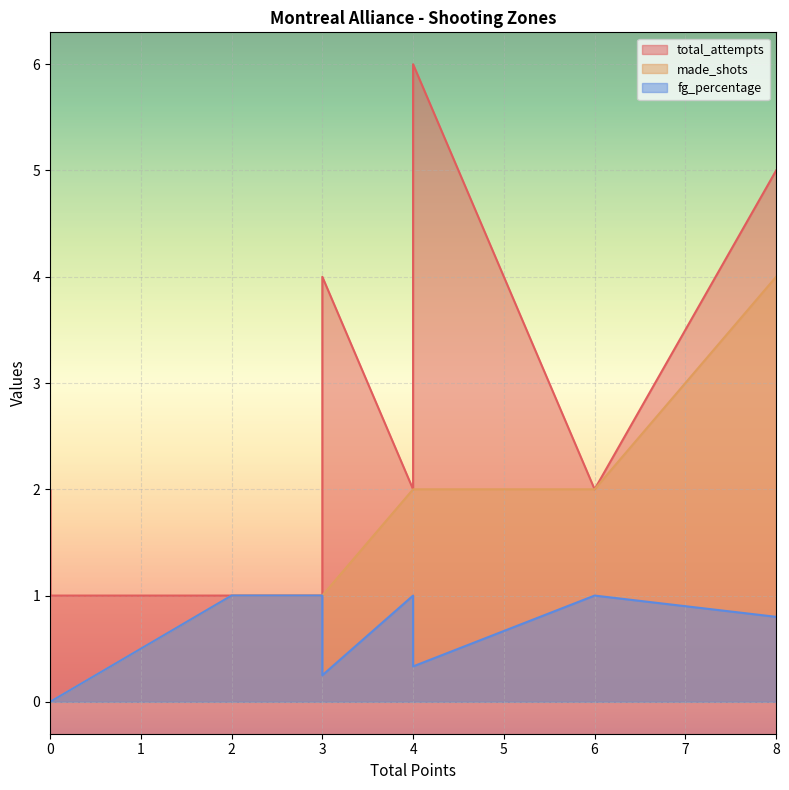

In total_attempts, how many points are lower than both neighbors (excluding endpoints)?

1